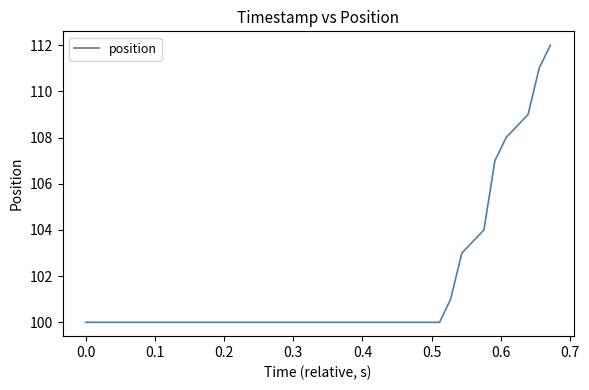

Reading left to right, transcribe all the data shown in this chart.

100	100	100	100	100	100	100	100	100	100	100	100	100	100	100	100	100	100	100	100	100	100	100	100	100	100	100	100	100	100	100	100	101	103	104	107	108	109	111	112